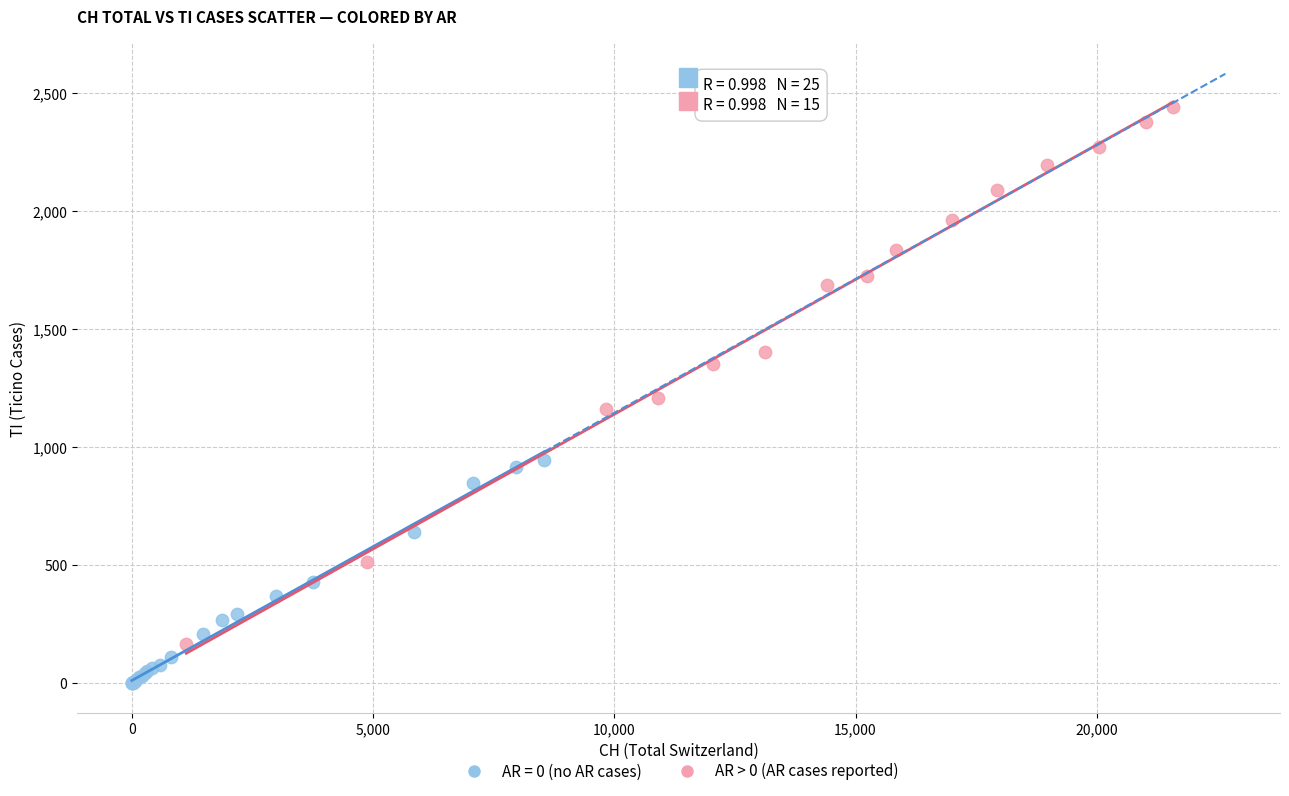

Which series has the widest spread of Y values?

AR > 0 (AR cases reported)